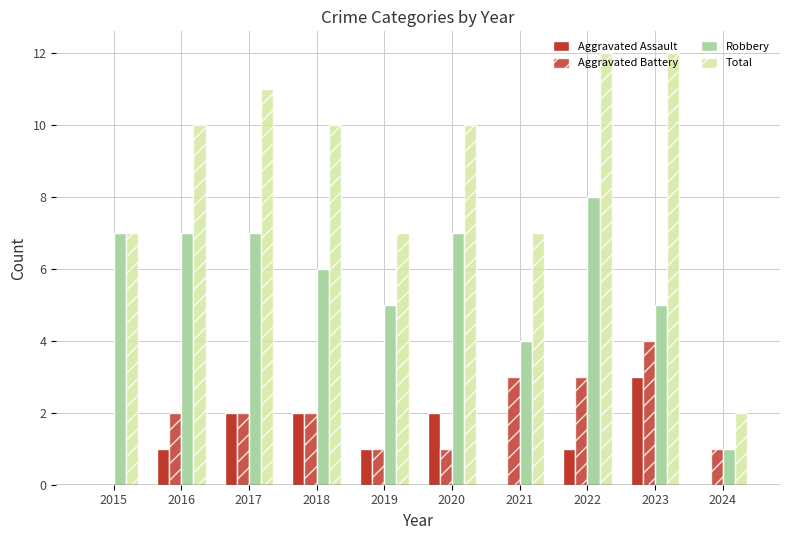

Count the number of data series in this chart.

4